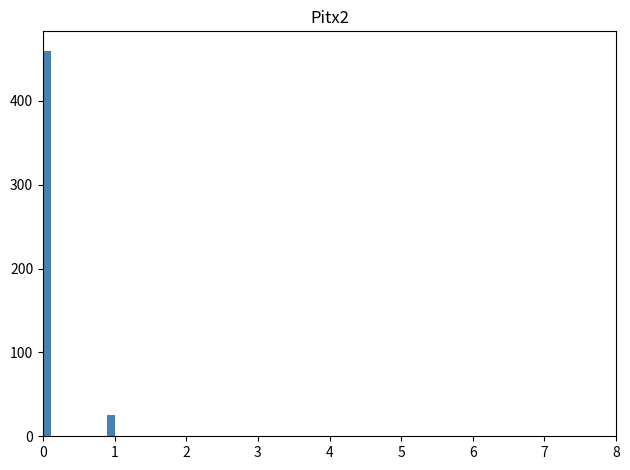

Read against the x-axis, roughly where is the centre of the tallest bar?

0.1